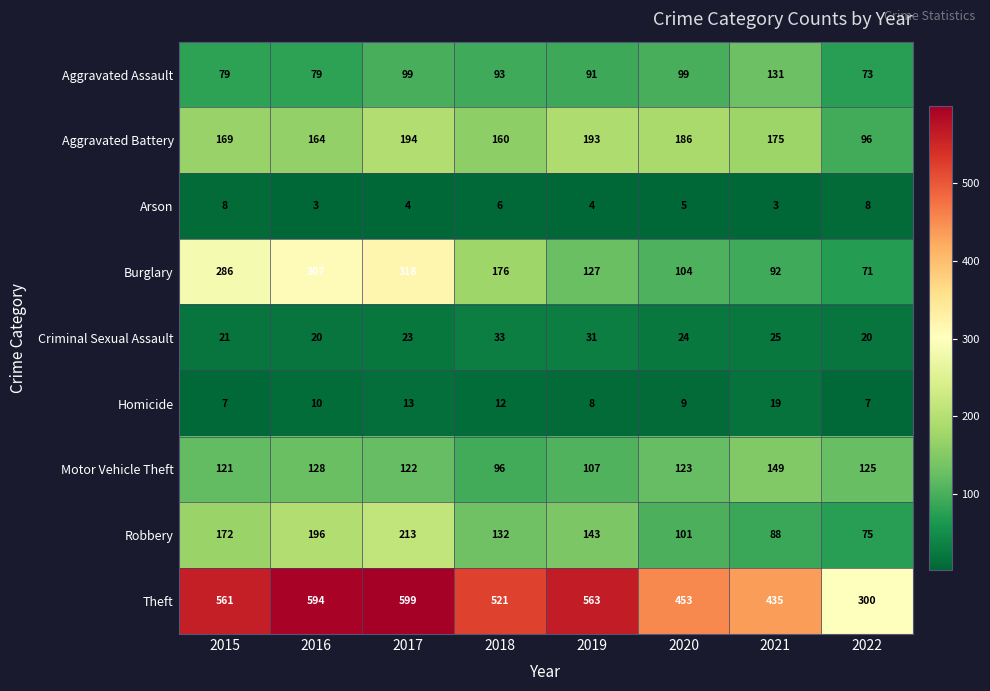

Is it true that Burglary equals 307 at 2016?

True